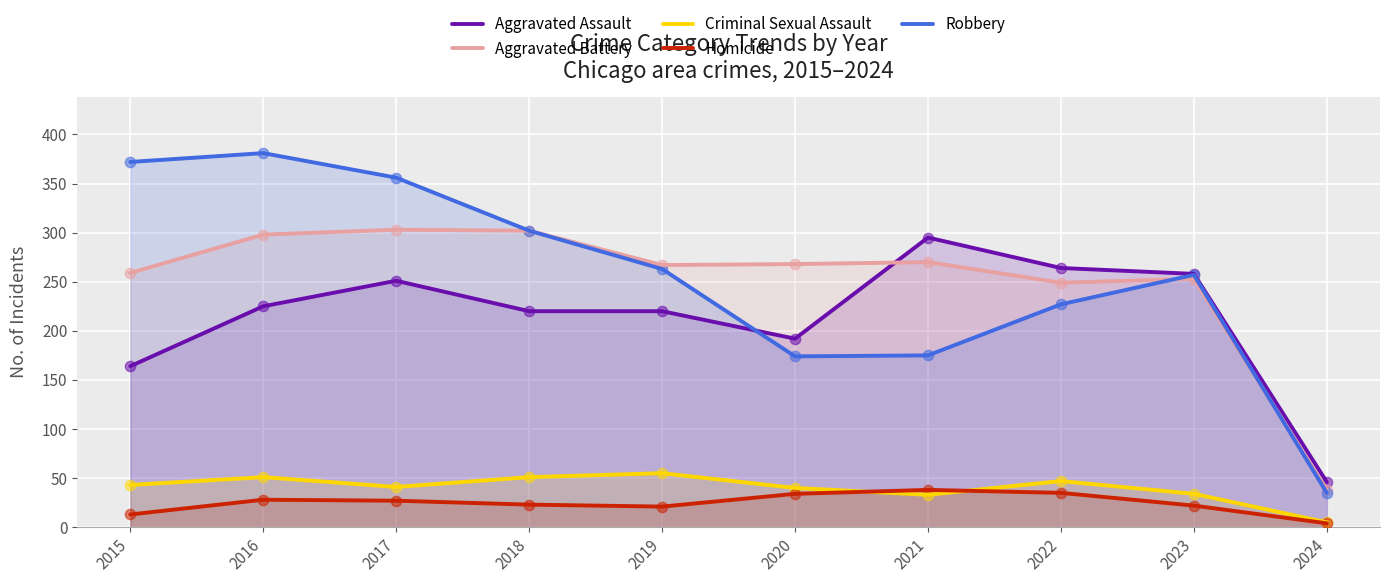

What is the total value across all series at 2015?

851